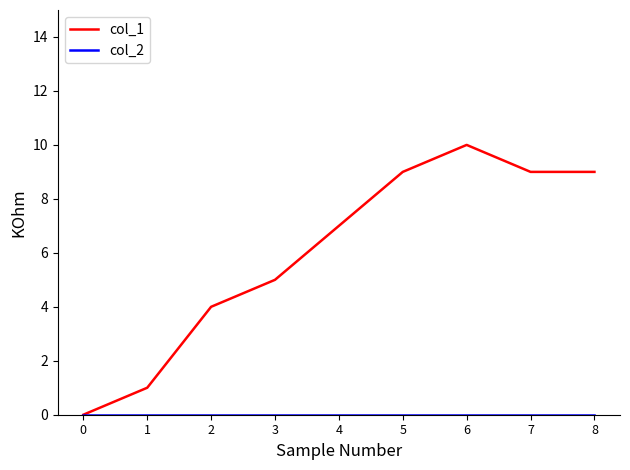

What is the maximum value shown in the chart?

10